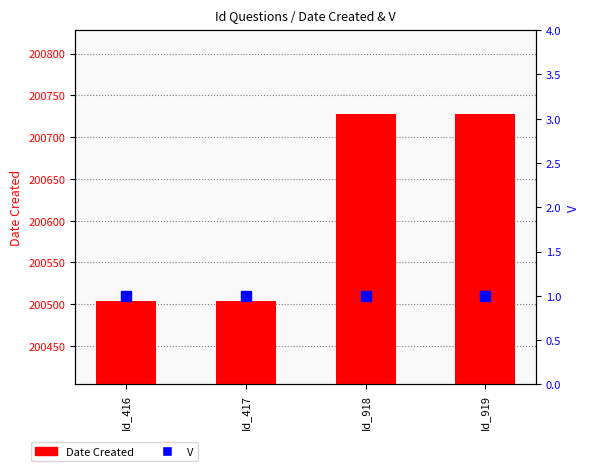

What is the sum of all Date Created values?

802464